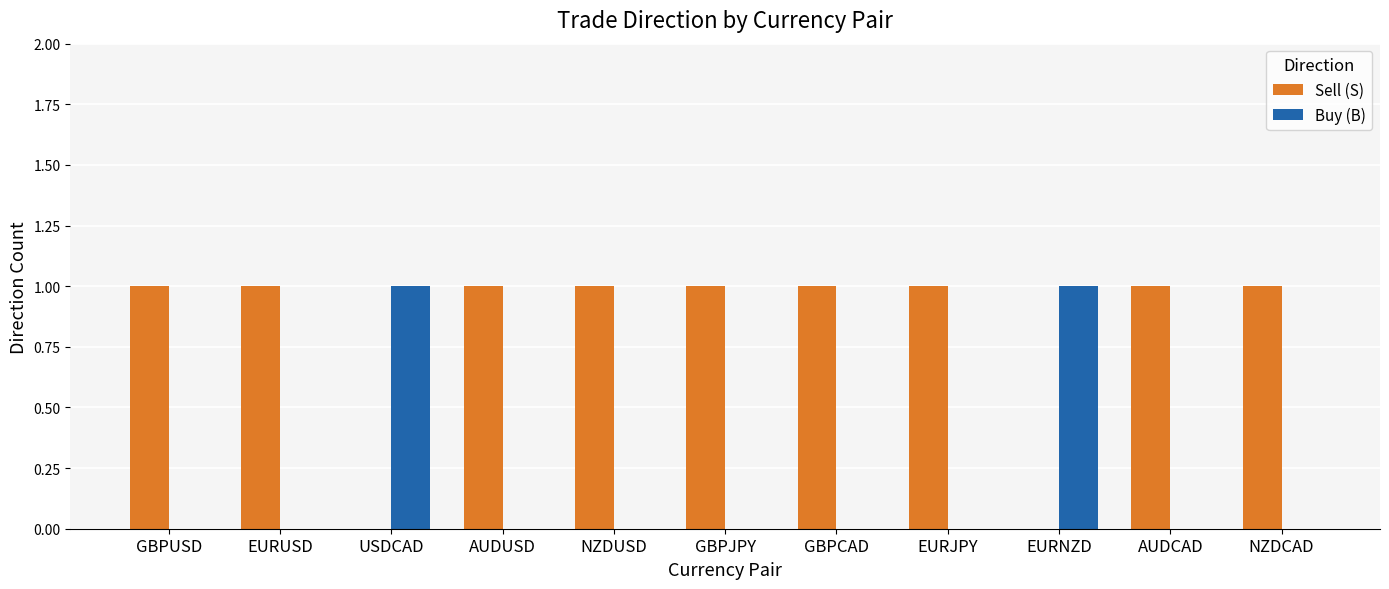

Count the number of data series in this chart.

2